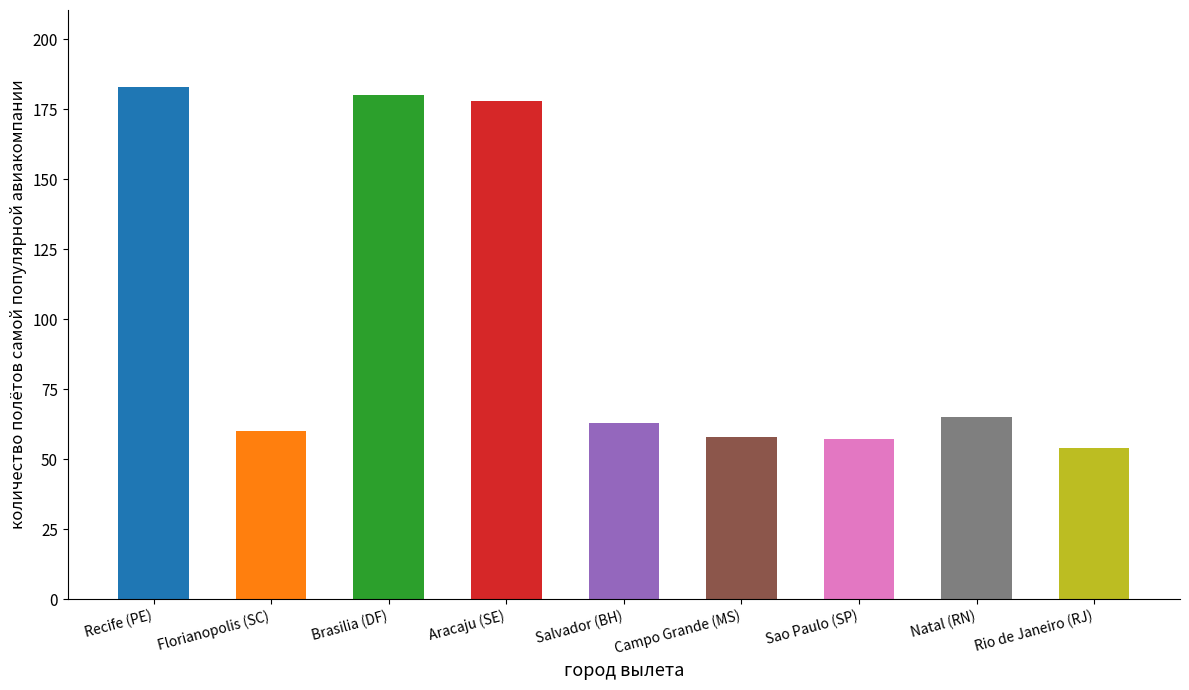

The chart shows a value of 38 at Sao Paulo (SP). True or false?

False